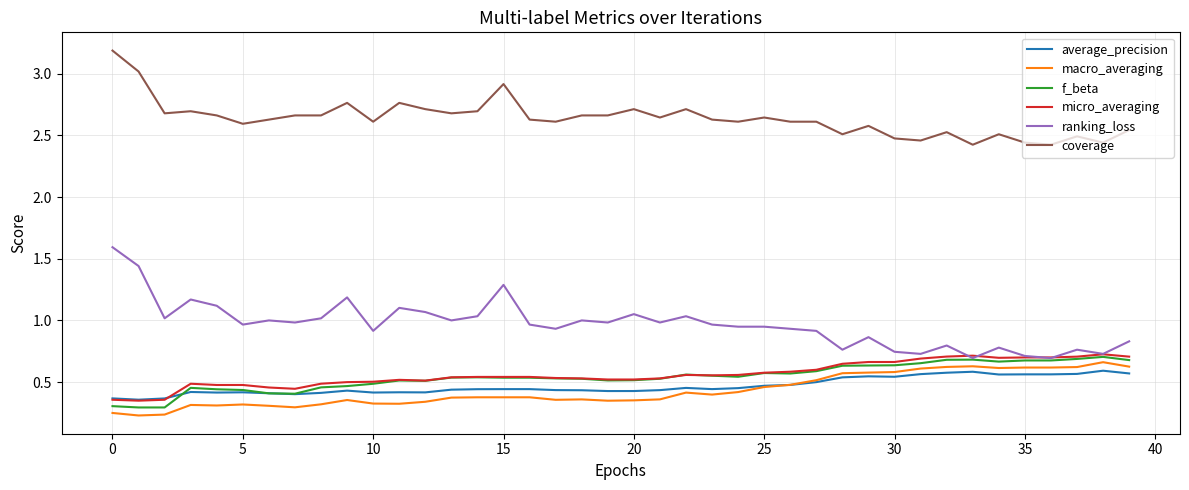

Which series has the largest total across all categories?

coverage